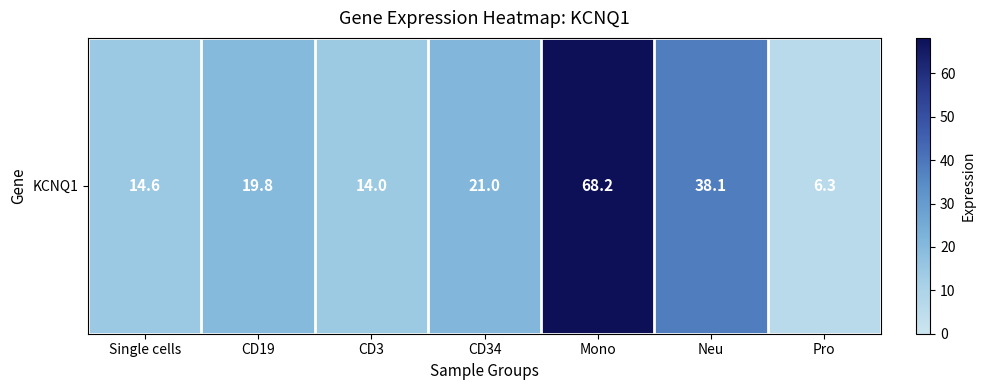

What is the smallest value displayed?

6.3